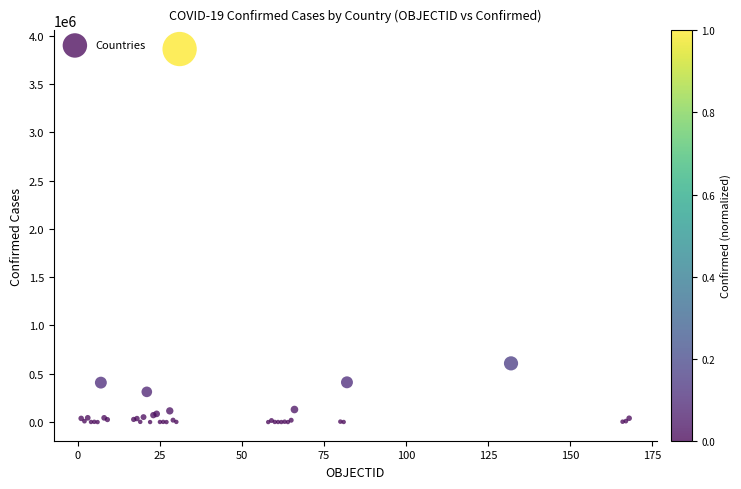

What Y value in the scatter plot is closest to 1931202?

607904